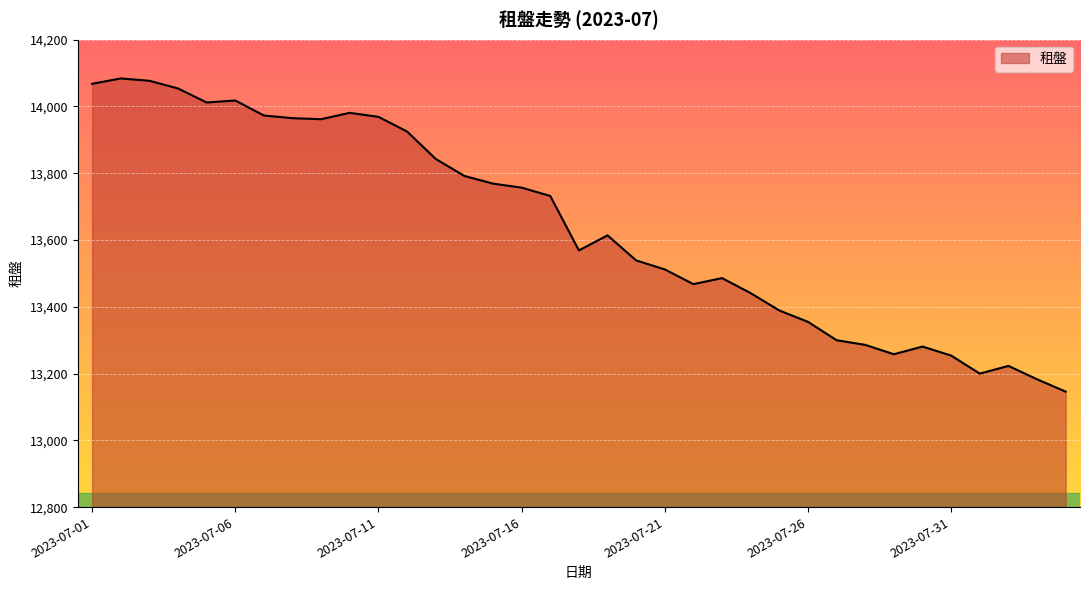

What is the minimum value shown in the chart?

13146